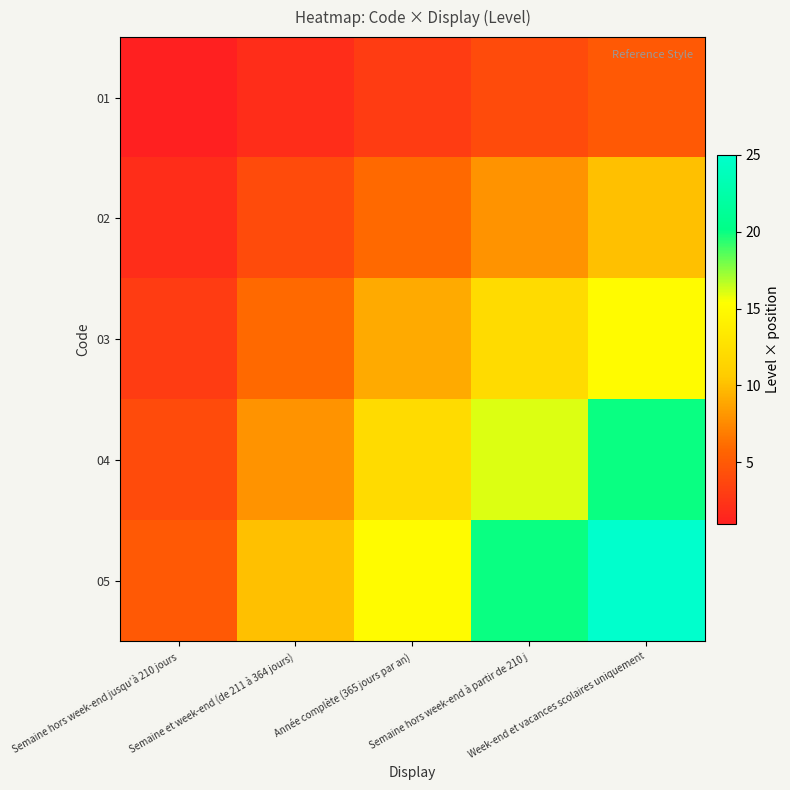

At how many categories does at least one series exceed 17?

2